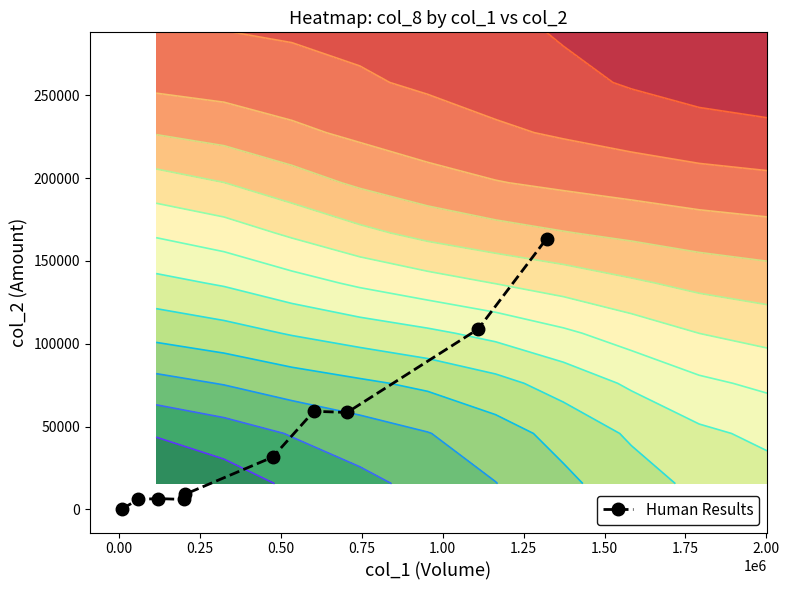

Reading right to left, extract all data points from this chart.

163430	108900	58500	59220	31550	9200	6000	6500	6000	400